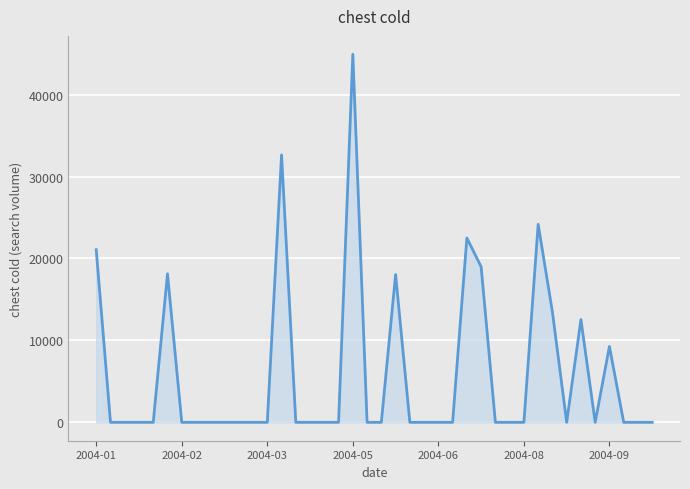

Is it true that the value at 2004-01 is 21072.6?

True